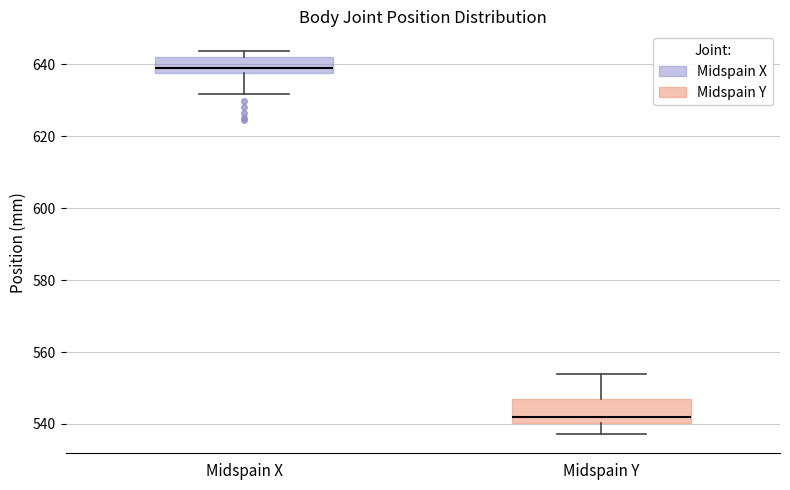

Where is the upper edge of the box for Midspain X on the y-axis? The values are not printed on the chart, so give them approximately, as read against the axis.

642